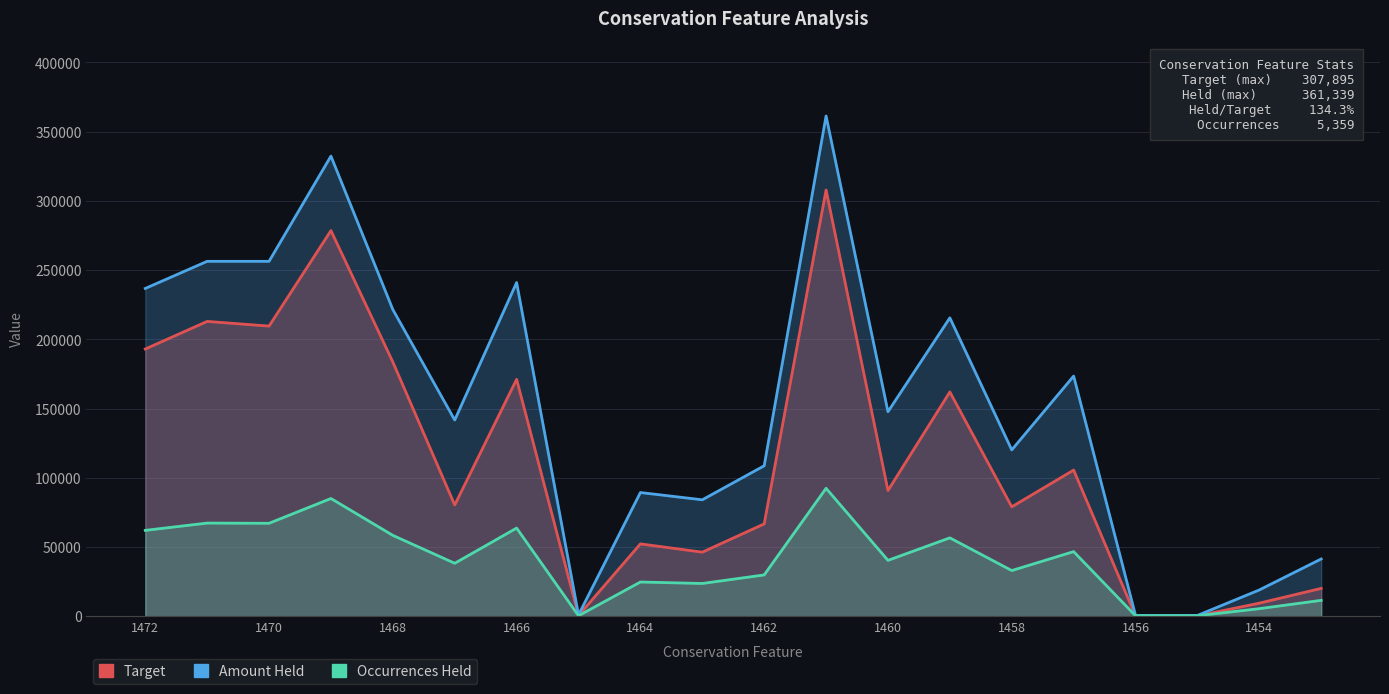

How many intersections are there between Target and Occurrences Held?

2